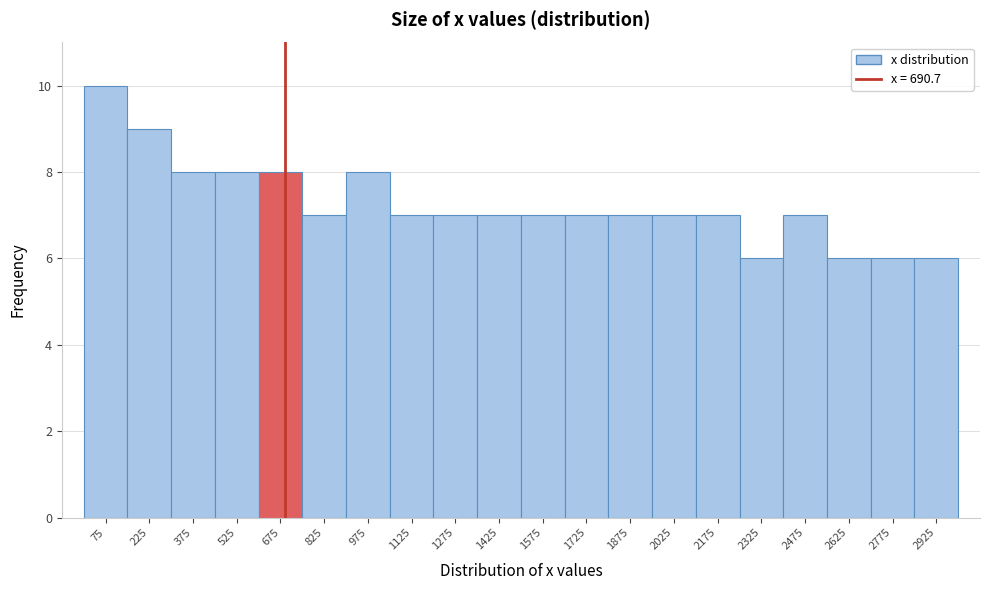

Which range on the x-axis has the tallest bar?

0 to 150